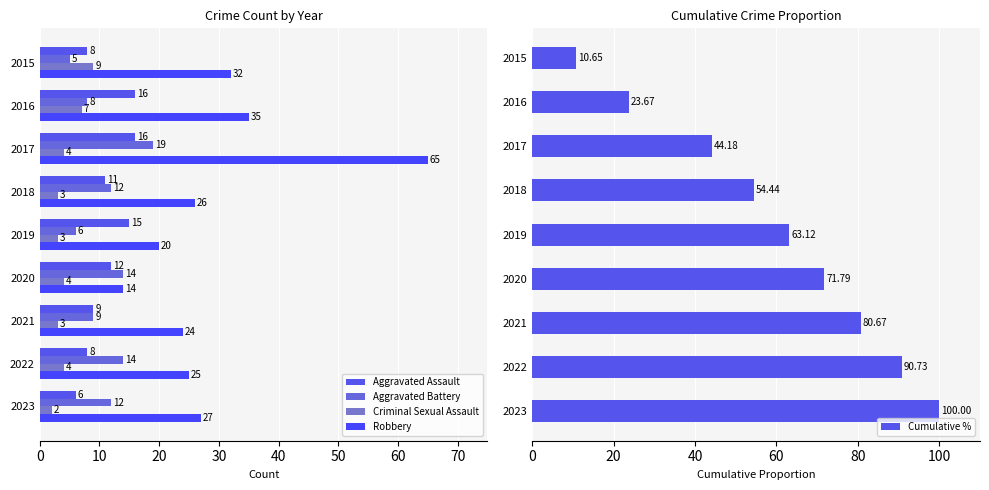

The Cumulative % series shows 90.7 at 2022. True or false?

True